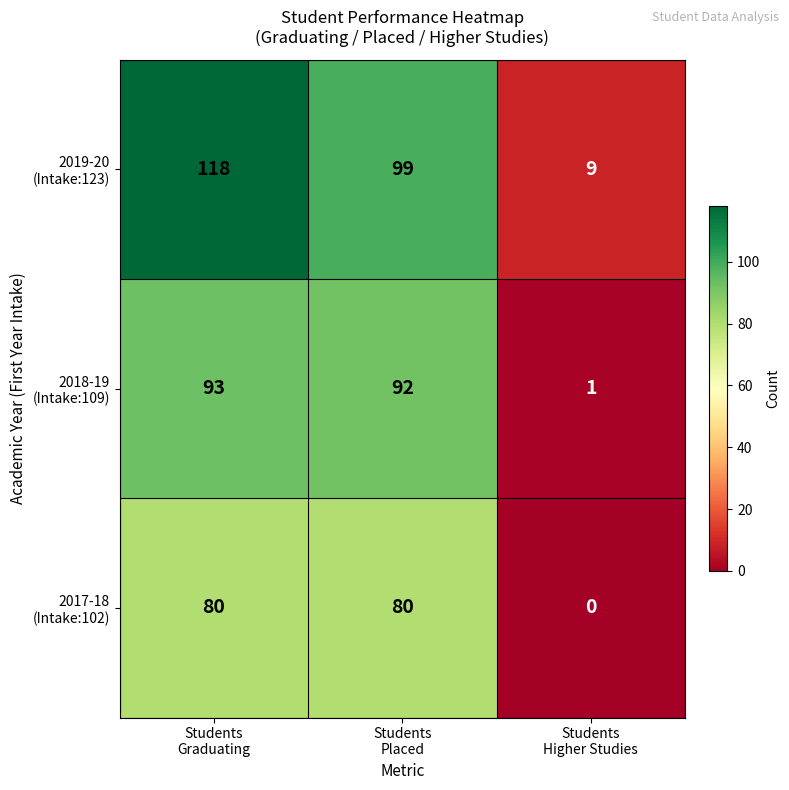

What is the maximum value shown in the chart?

118